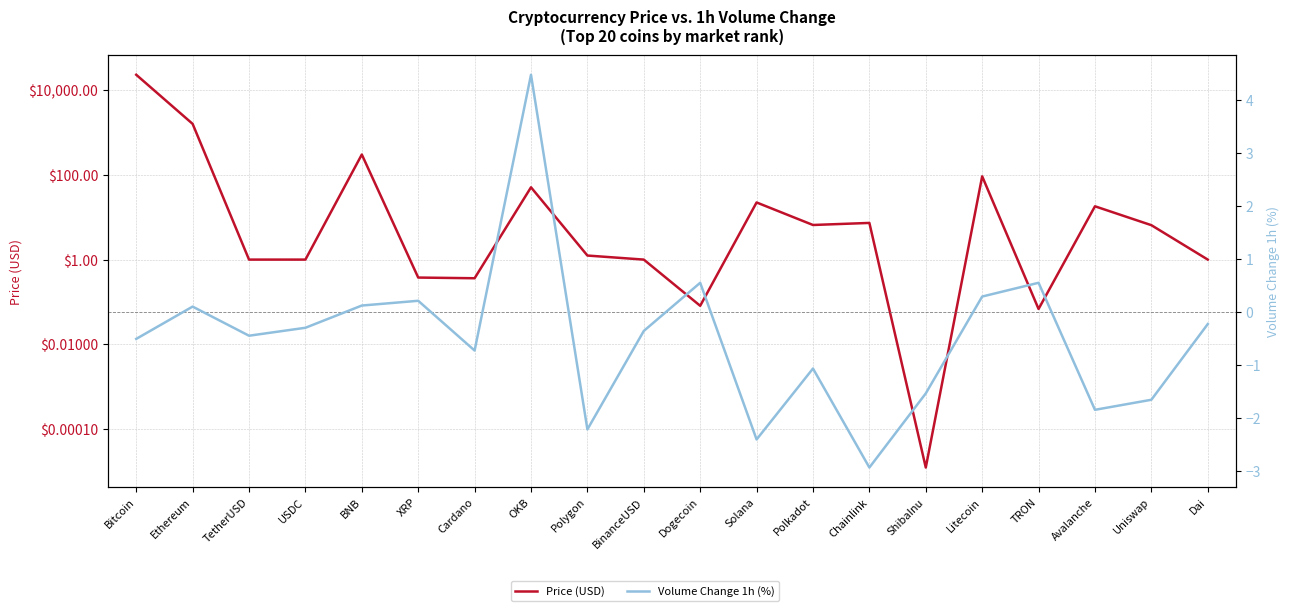

Rank the series by their average value, from highest to lowest.

Price (USD), Volume Change 1h (%)